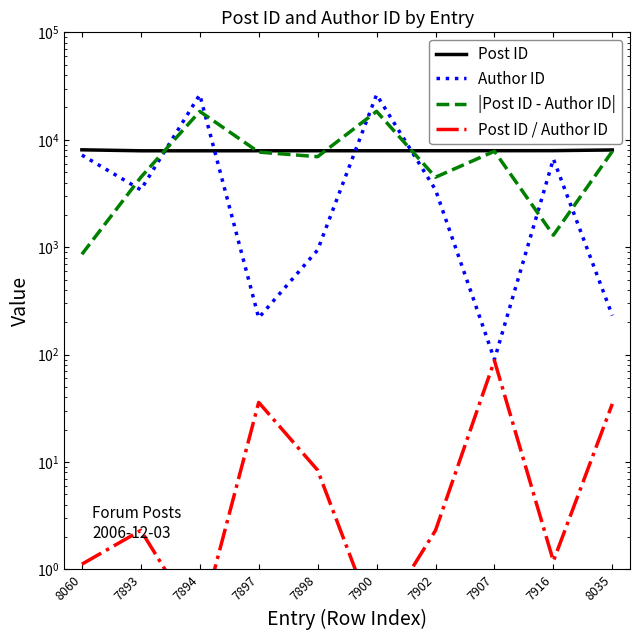

Rank the series by their maximum value, from highest to lowest.

Author ID, |Post ID - Author ID|, Post ID, Post ID / Author ID